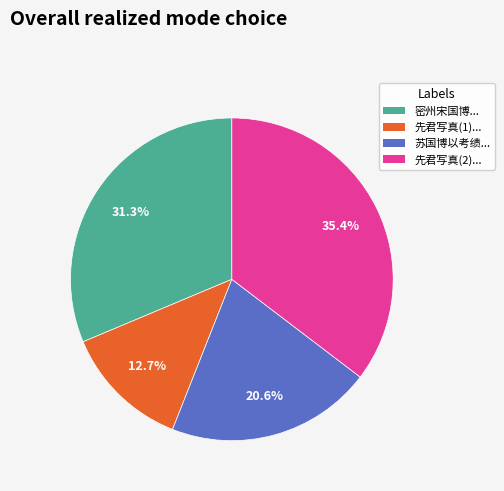

What percentage is NOT represented by 密州宋国博...?

68.7%